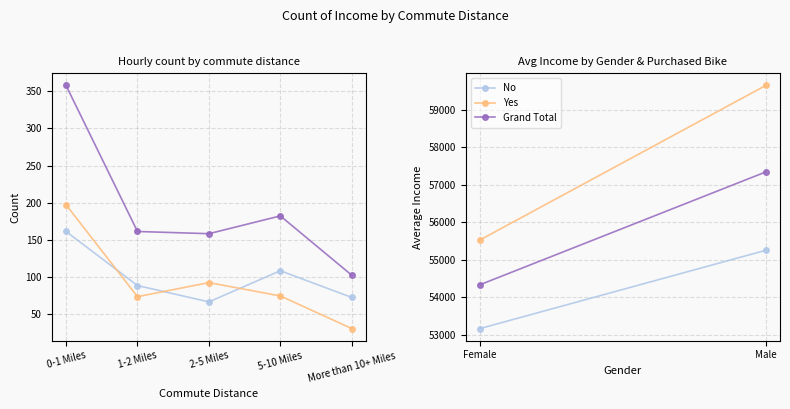

What is the spread (max minus min) of values at 0-1 Miles?

197